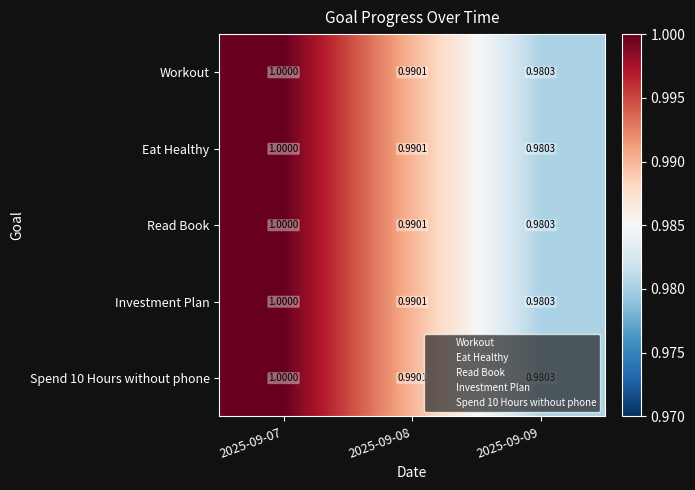

What is the total value across all series at 2025-09-07?

5.0